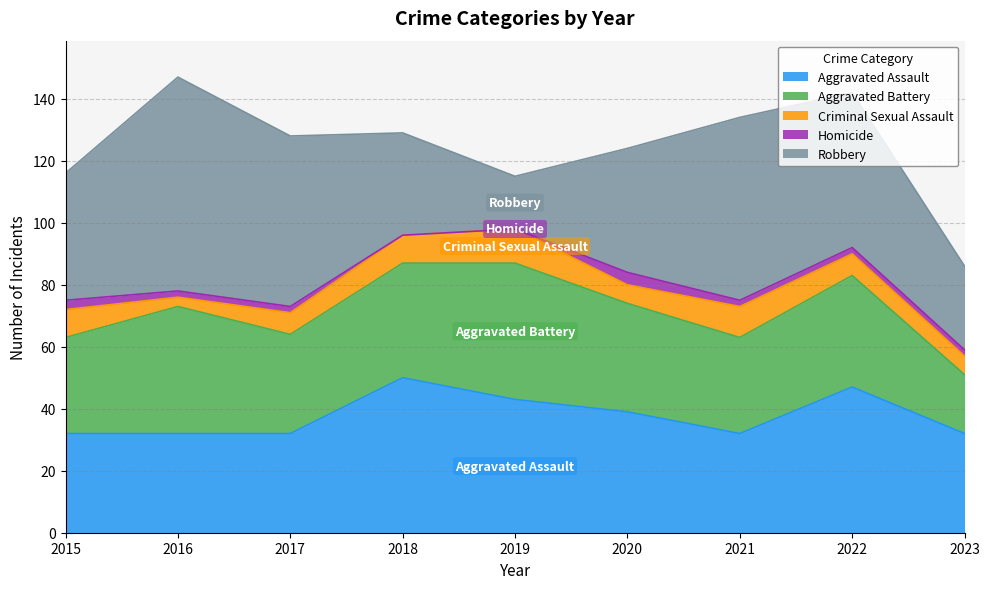

At which category does Robbery reach its first local valley?

2019